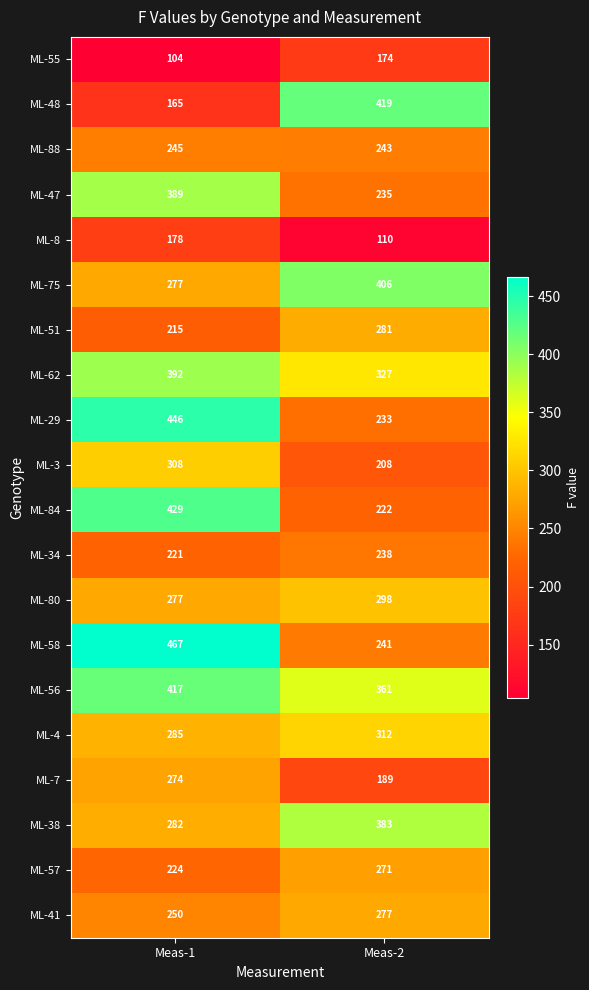

What is the sum of the ML-56 values at Meas-1 and Meas-2?

778